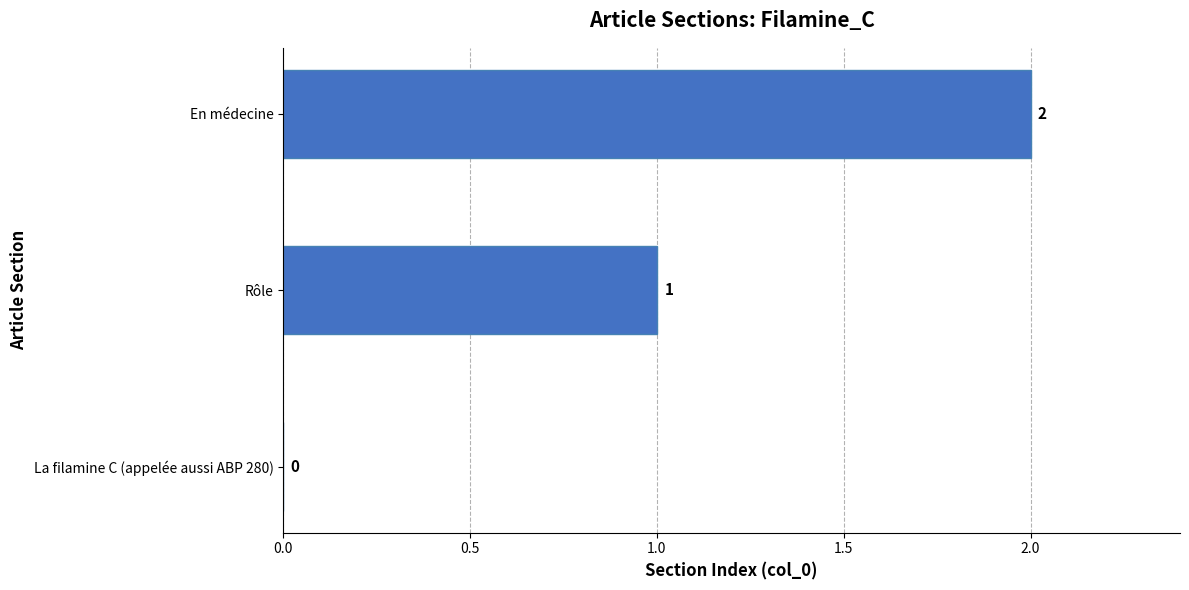

Is it true that the value at La filamine C (appelée aussi ABP 280) is 0?

True